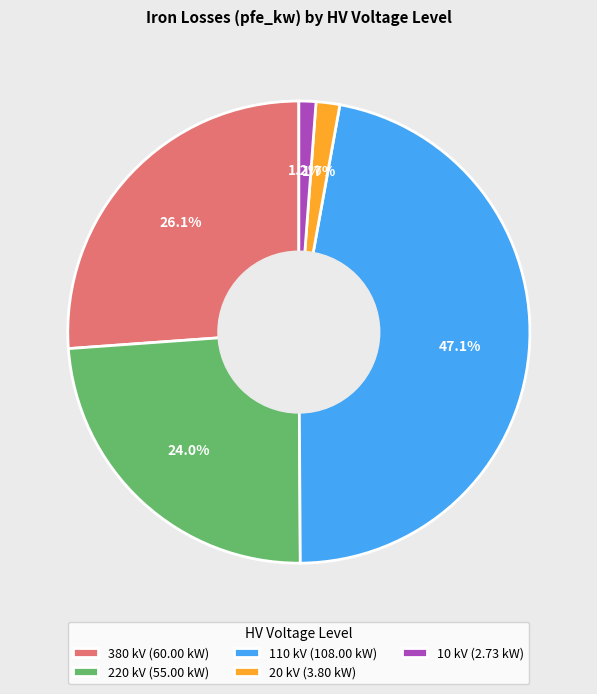

Is the sum of 10 kV (2.73 kW) and 110 kV (108.00 kW) greater than half?

No